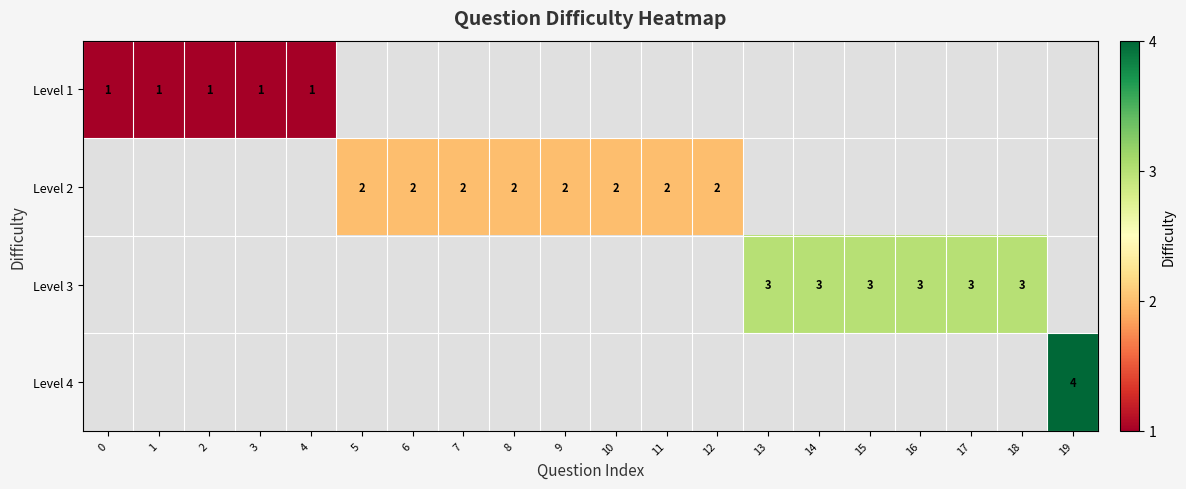

True or false: Level 2 has a value of 3 at 10.

False